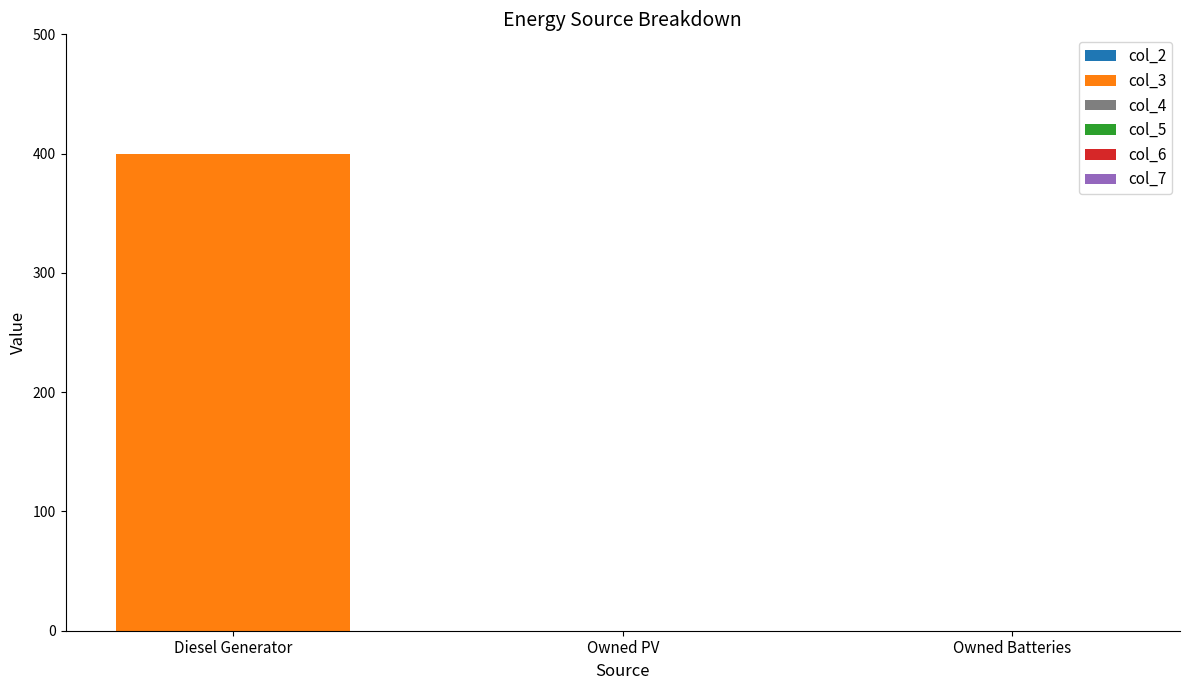

Is it true that the value at Owned Batteries is 0?

True